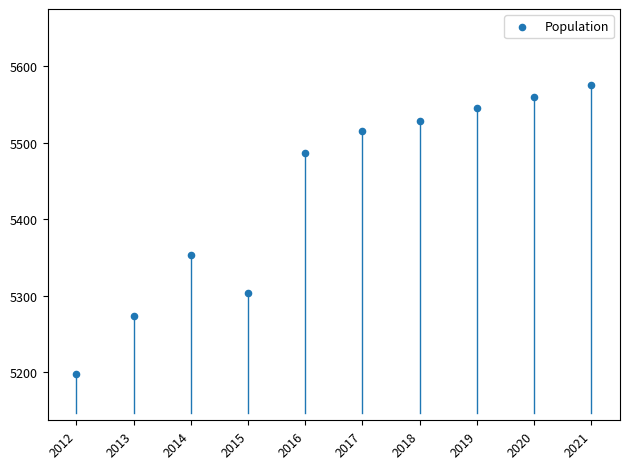

What is the range of X values (max minus min)?

9